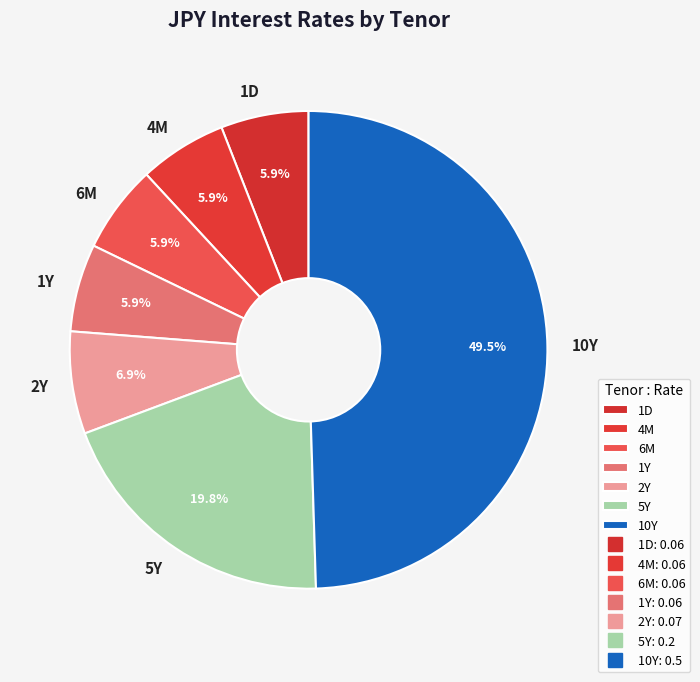

How many slices are in this pie chart?

7